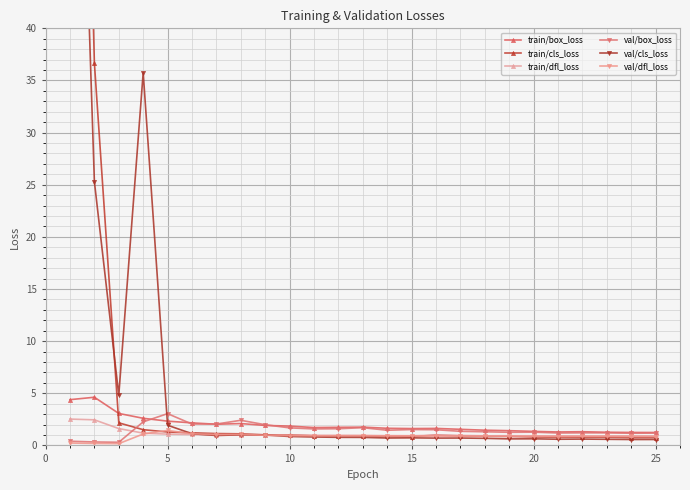

How many lines are shown in the chart?

6